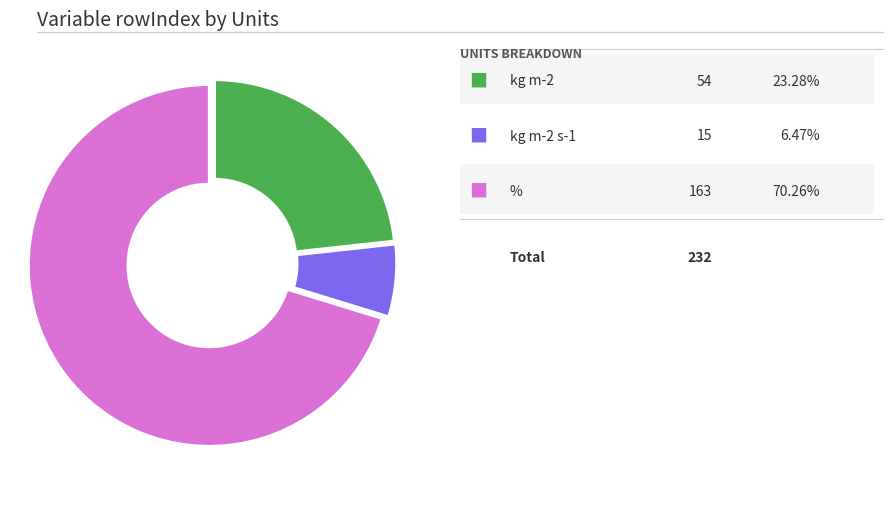

Is there any slice that represents more than half of the pie?

Yes